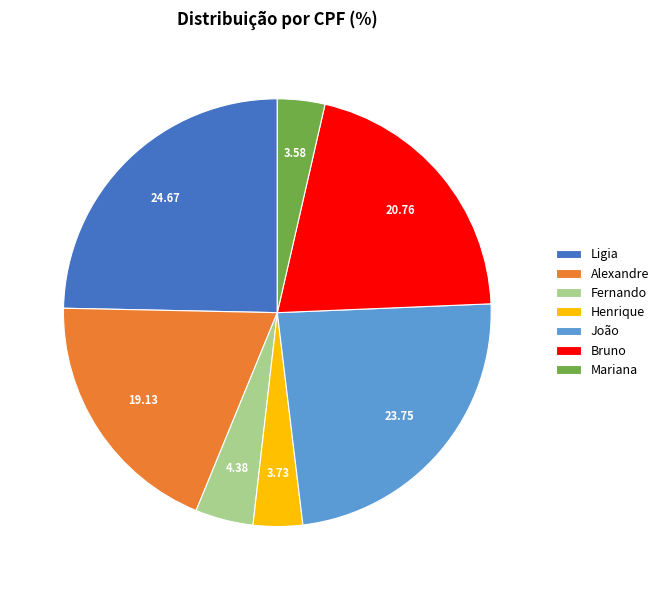

Does Ligia account for over 50% of the chart?

No